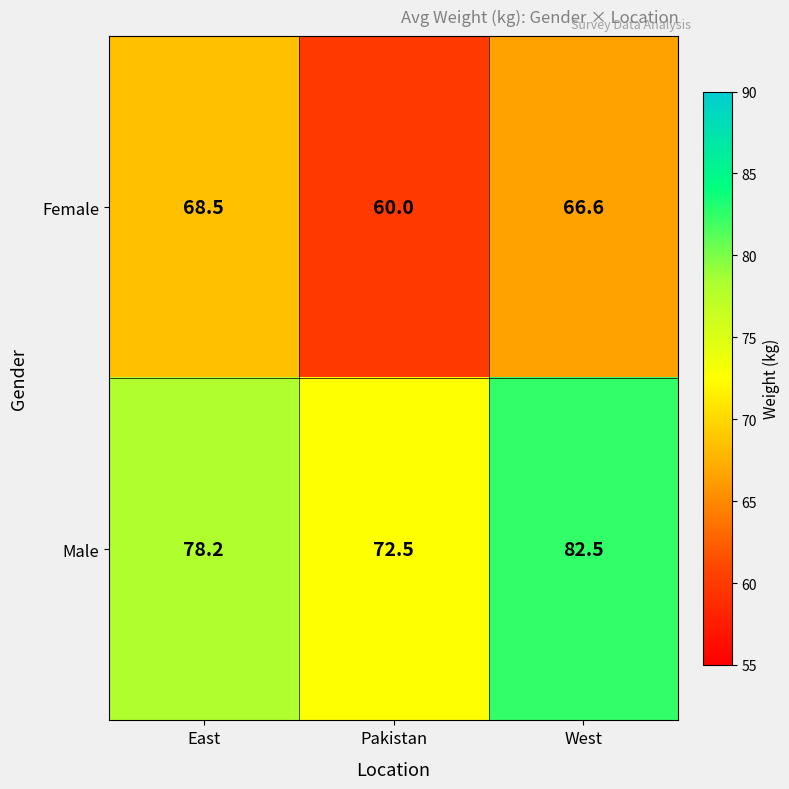

The value of Male at West is 135.4. True or false?

False